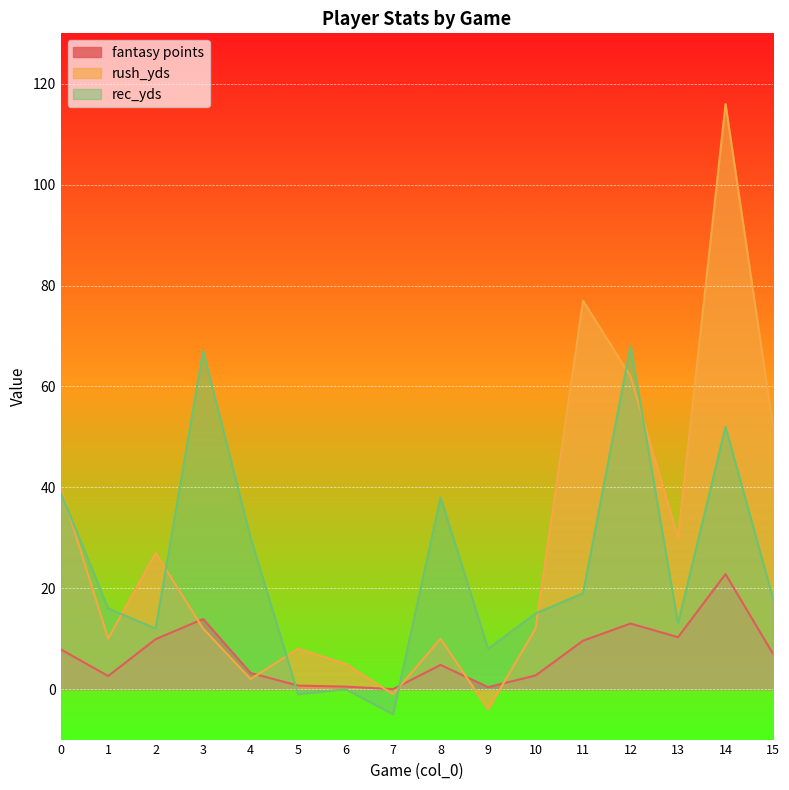

Count the number of data series in this chart.

3